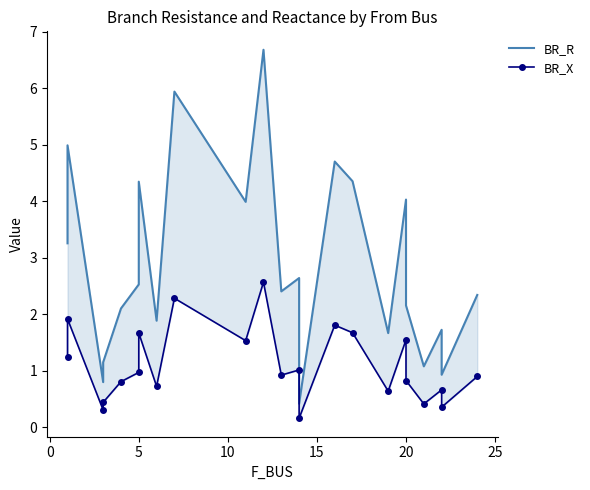

What is the difference between the maximum and second lowest values in the BR_R series?

5.9